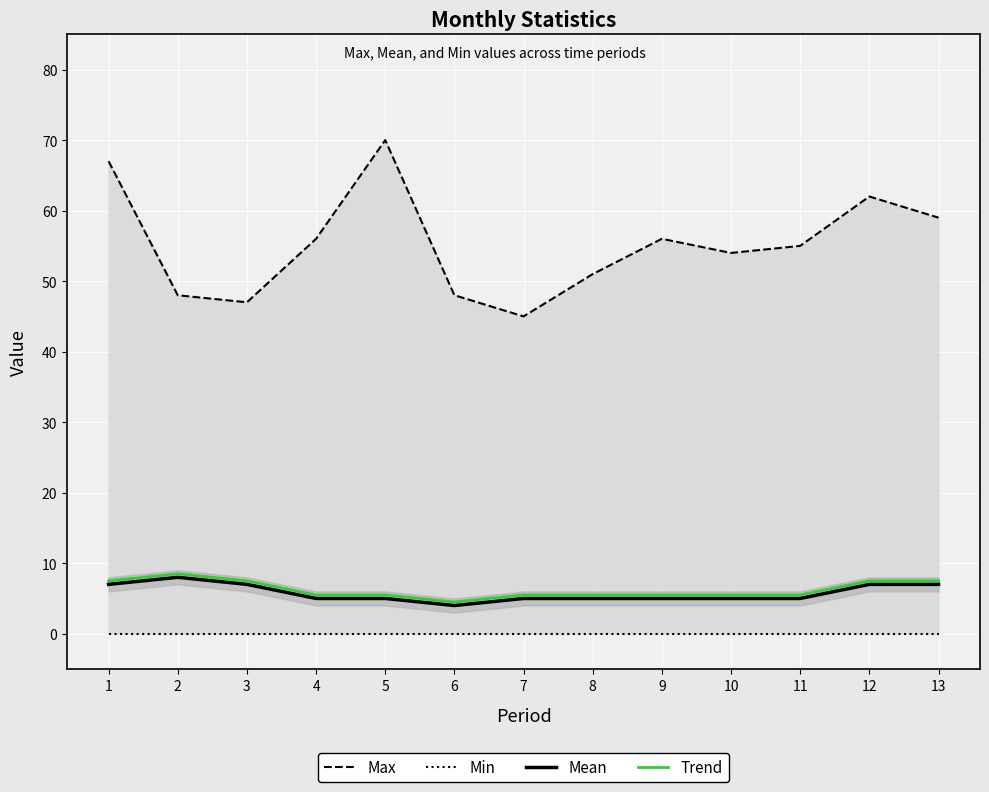

Reading left to right, list all the values displayed in this chart.

Max: 67.0	48.0	47.0	56.0	70.0	48.0	45.0	51.0	56.0	54.0	55.0	62.0	59.0
Min: 0.0	0.0	0.0	0.0	0.0	0.0	0.0	0.0	0.0	0.0	0.0	0.0	0.0
Mean: 7.0	8.0	7.0	5.0	5.0	4.0	5.0	5.0	5.0	5.0	5.0	7.0	7.0
Trend: 7.5	8.5	7.5	5.5	5.5	4.5	5.5	5.5	5.5	5.5	5.5	7.5	7.5